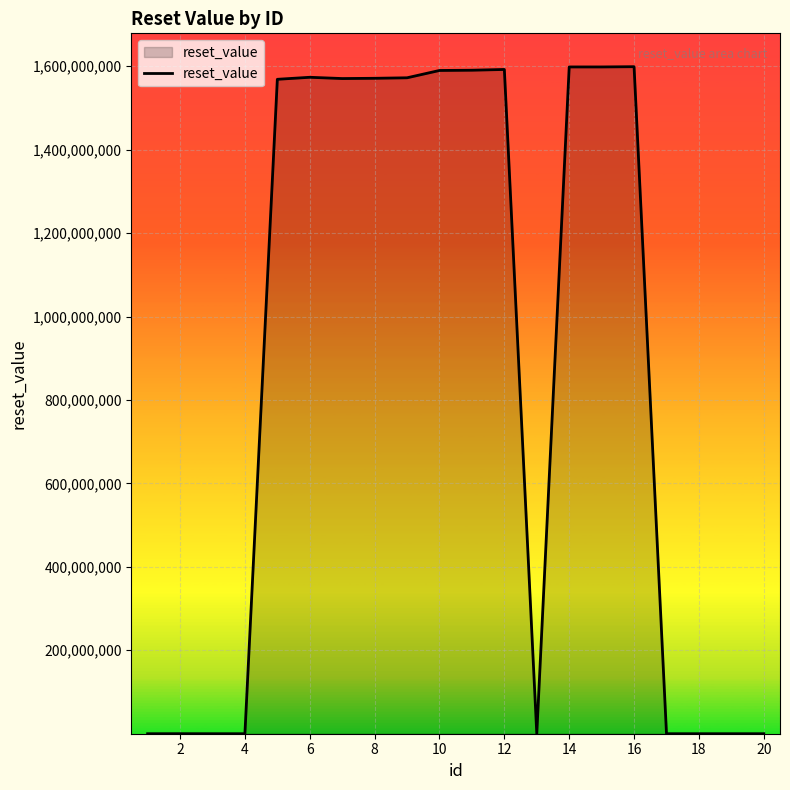

What is the maximum value shown in the chart?

1598889599